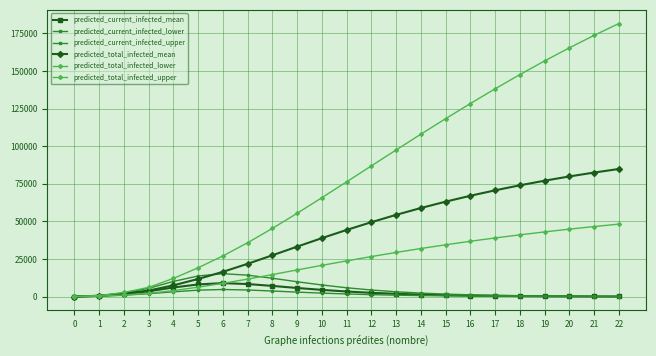

Does the chart have visible grid lines?

Yes